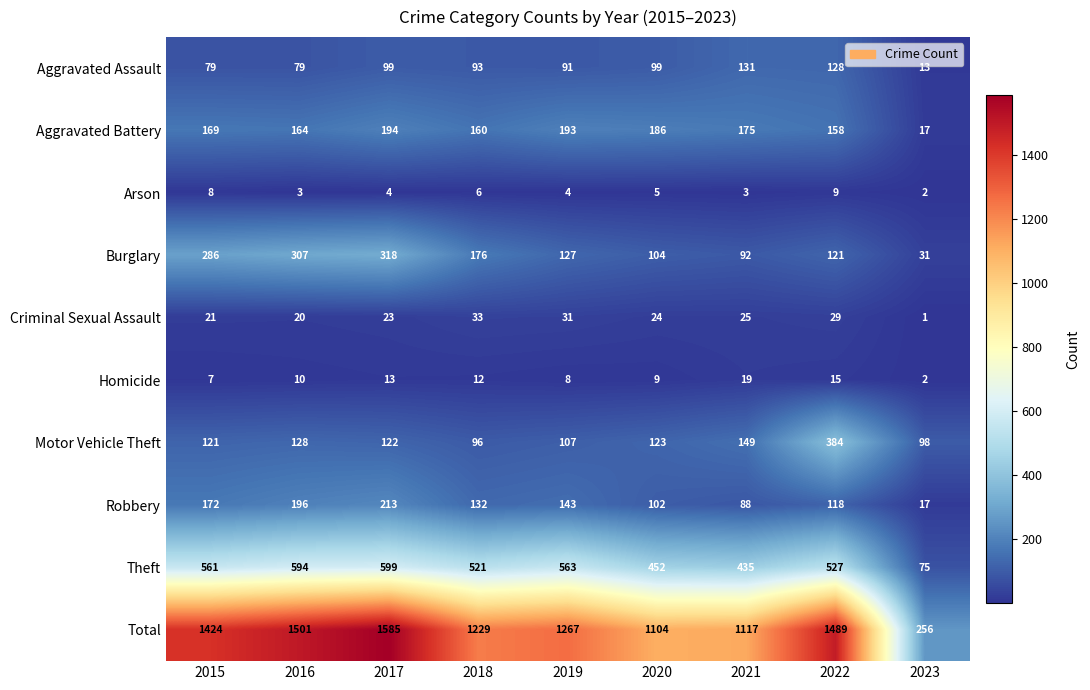

At 2015, list the series in order from smallest to largest.

Homicide, Arson, Criminal Sexual Assault, Aggravated Assault, Motor Vehicle Theft, Aggravated Battery, Robbery, Burglary, Theft, Total